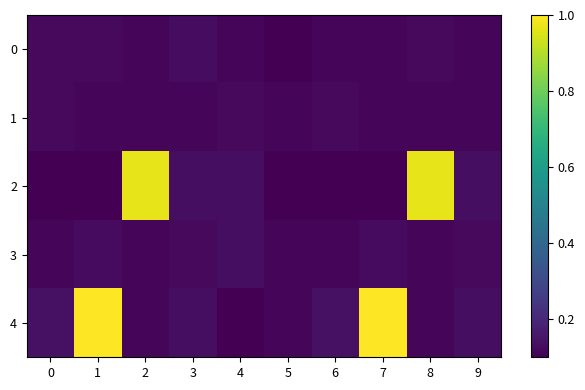

Rank the series at 8 from lowest to highest value.

1, 3, 4, 0, 2